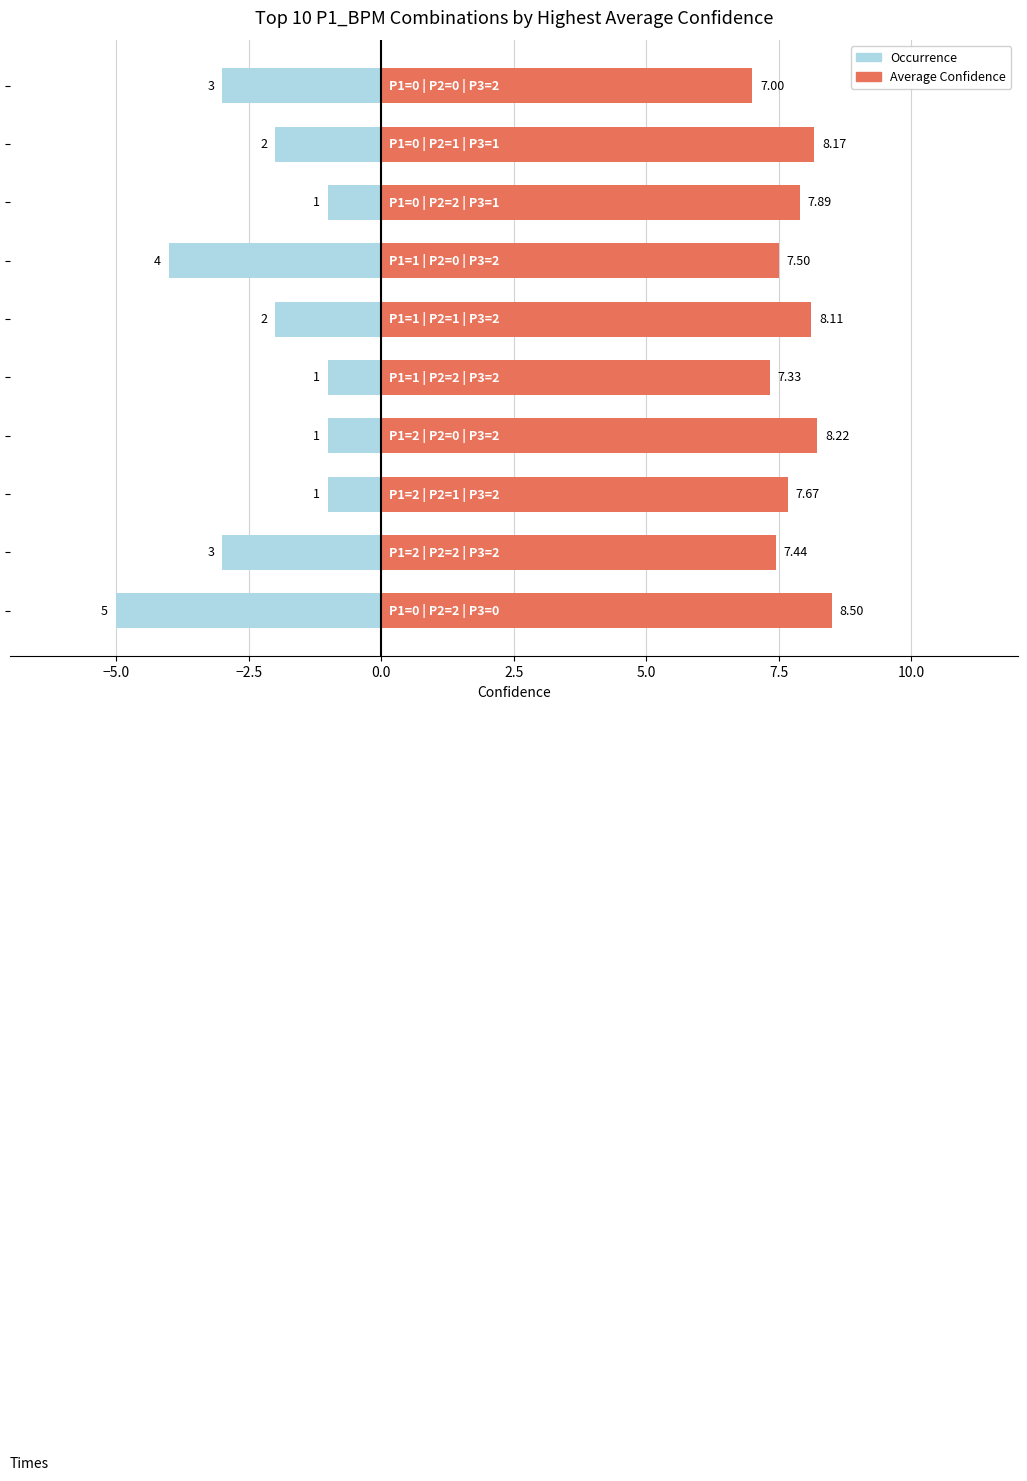

Reading left to right, transcribe all the data shown in this chart.

Occurrence: -3.0	-2.0	-1.0	-4.0	-2.0	-1.0	-1.0	-1.0	-3.0	-5.0
Average Confidence: 7.0	8.2	7.9	7.5	8.1	7.3	8.2	7.7	7.4	8.5